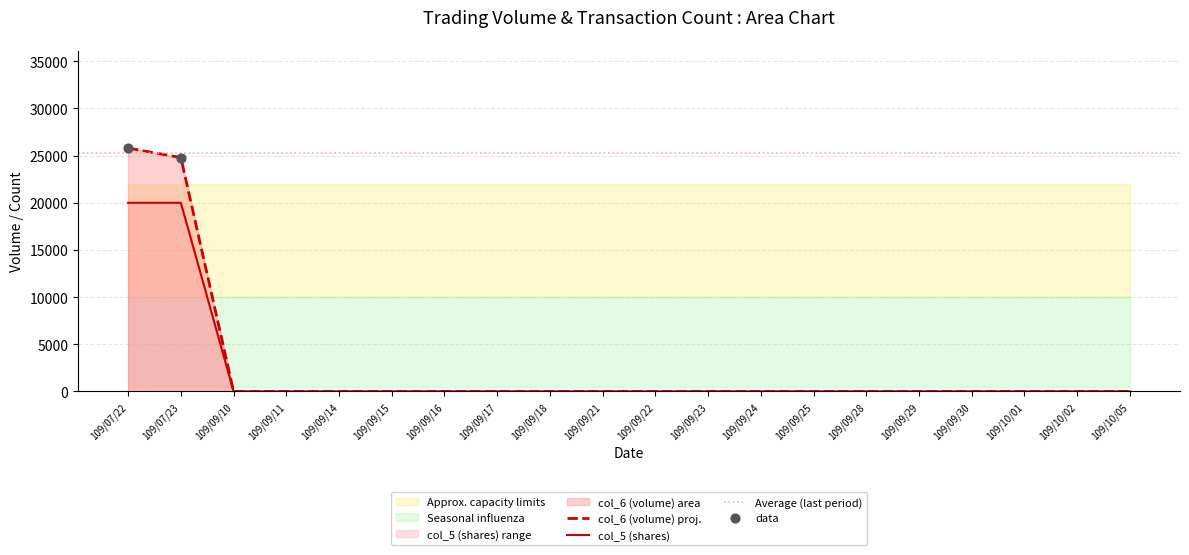

At how many categories does at least one series exceed 7863?

2